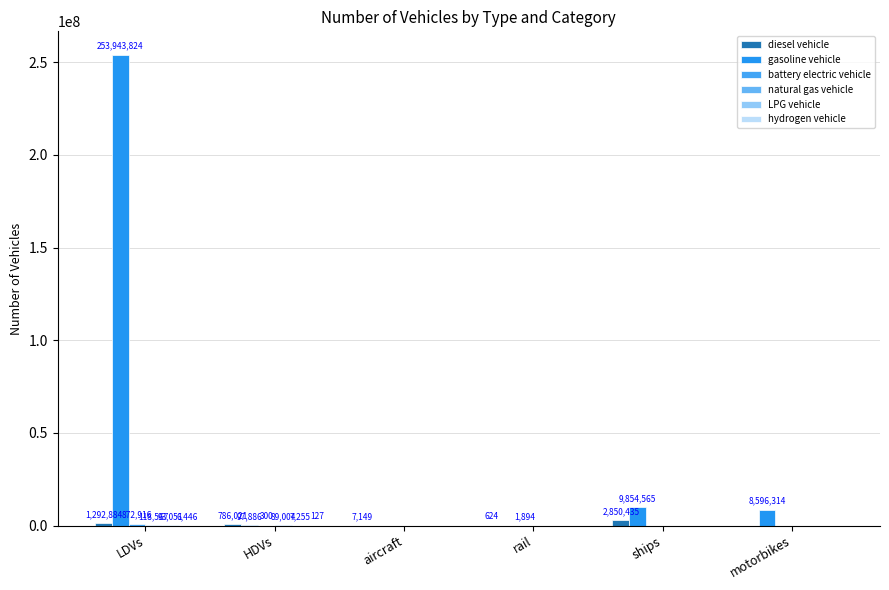

What is the label of the 2nd bar from the left?

HDVs